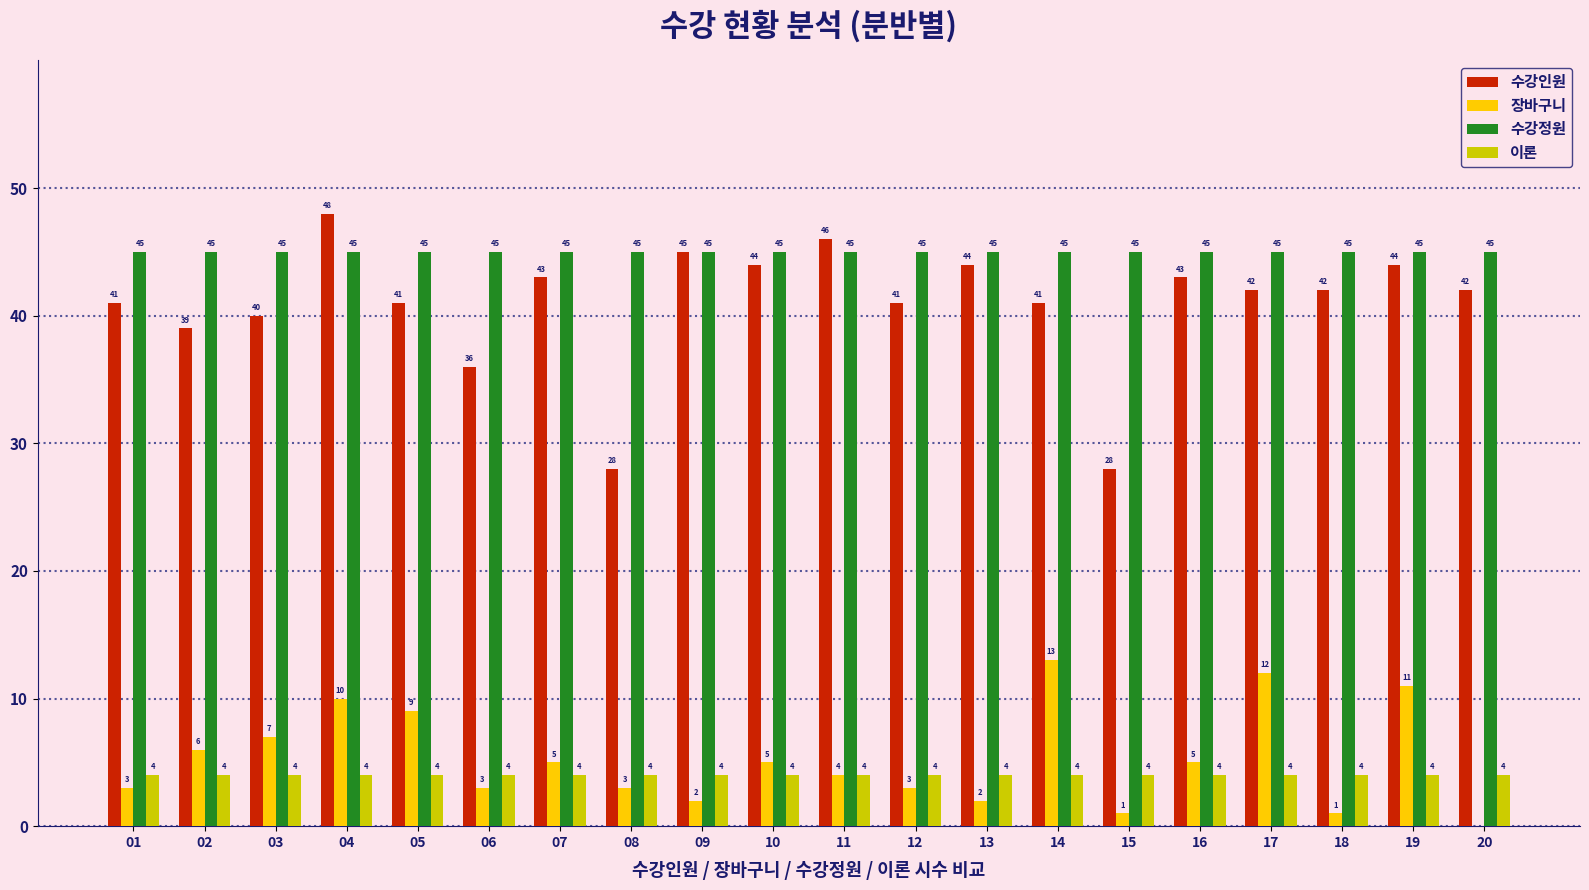

Reading right to left, what are all the values shown in this chart?

수강인원: 42	44	42	42	43	28	41	44	41	46	44	45	28	43	36	41	48	40	39	41
장바구니: 0	11	1	12	5	1	13	2	3	4	5	2	3	5	3	9	10	7	6	3
수강정원: 45	45	45	45	45	45	45	45	45	45	45	45	45	45	45	45	45	45	45	45
이론: 4	4	4	4	4	4	4	4	4	4	4	4	4	4	4	4	4	4	4	4